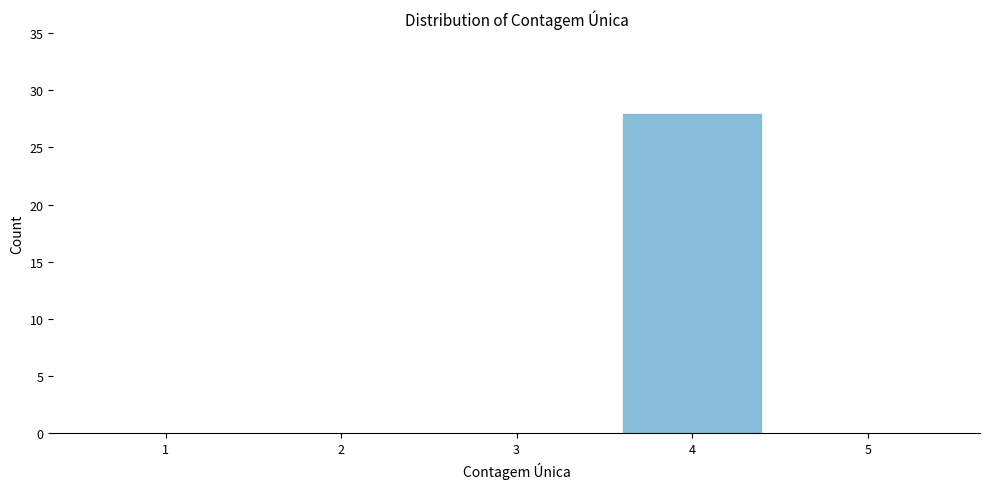

Reading right to left, what are all the values shown in this chart?

5=0	4=28	3=0	2=0	1=0